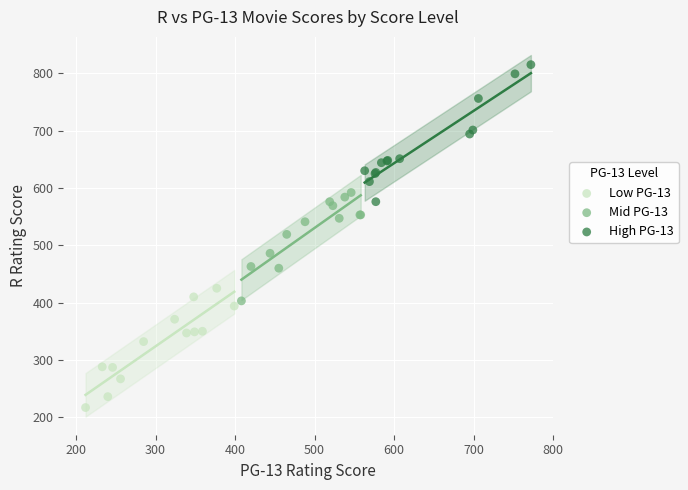

What are all the series names shown in the legend?

Low PG-13, Mid PG-13, High PG-13